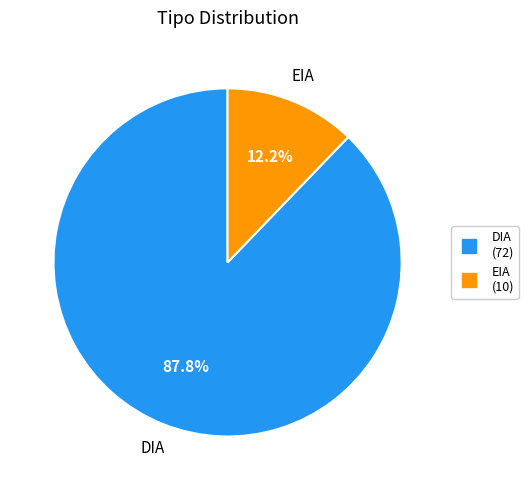

Is there any slice that represents more than half of the pie?

Yes